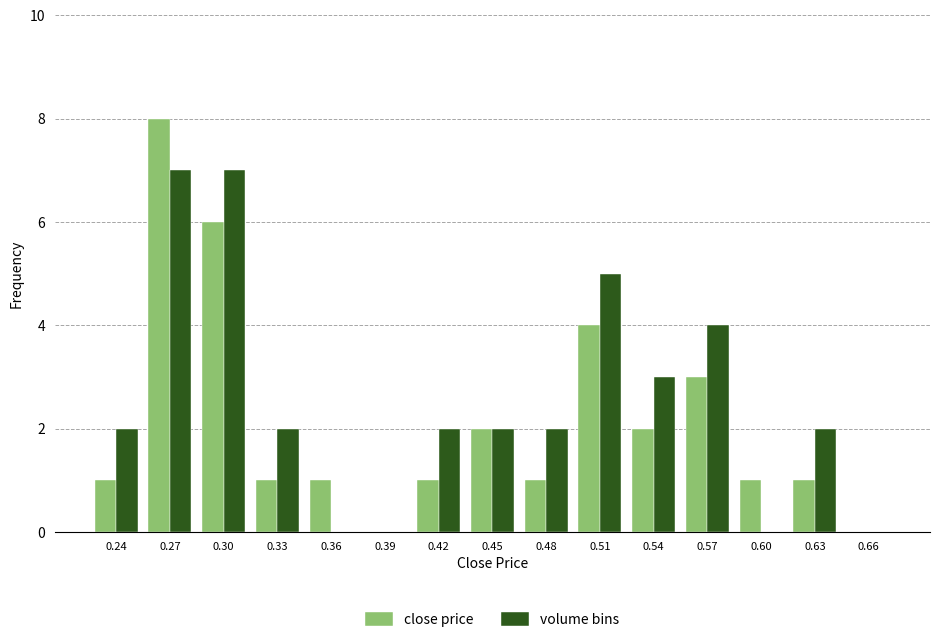

Reading left to right, list all the values displayed in this chart.

close price: 0.24=1	0.27=8	0.30=6	0.33=1	0.36=1	0.39=0	0.42=1	0.45=2	0.48=1	0.51=4	0.54=2	0.57=3	0.60=1	0.63=1	0.66=0
volume bins: 0.24=2	0.27=7	0.30=7	0.33=2	0.36=0	0.39=0	0.42=2	0.45=2	0.48=2	0.51=5	0.54=3	0.57=4	0.60=0	0.63=2	0.66=0